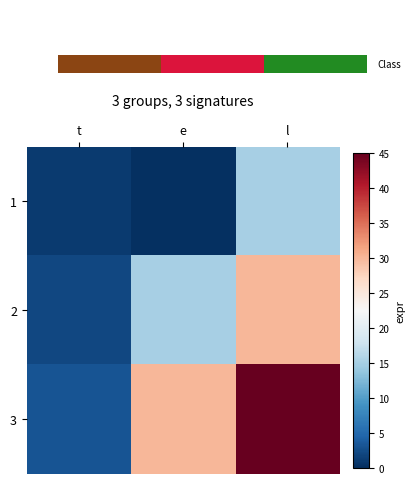

What is the greatest value displayed?

45